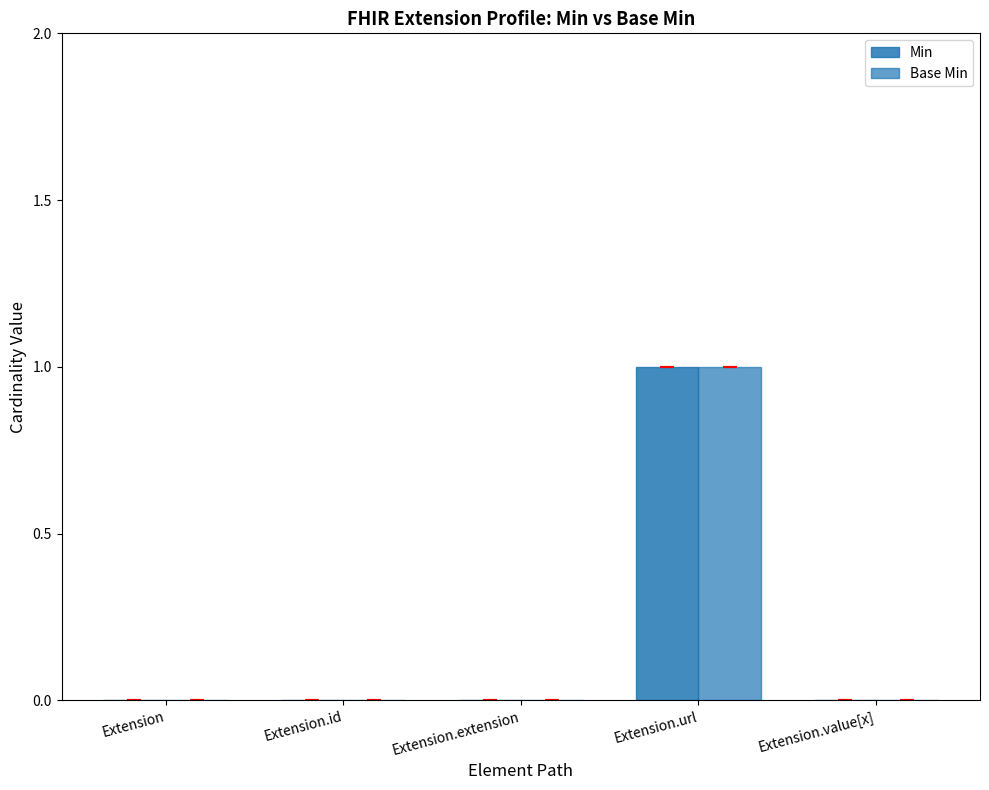

What is the label of the 4th bar from the left?

Extension.url